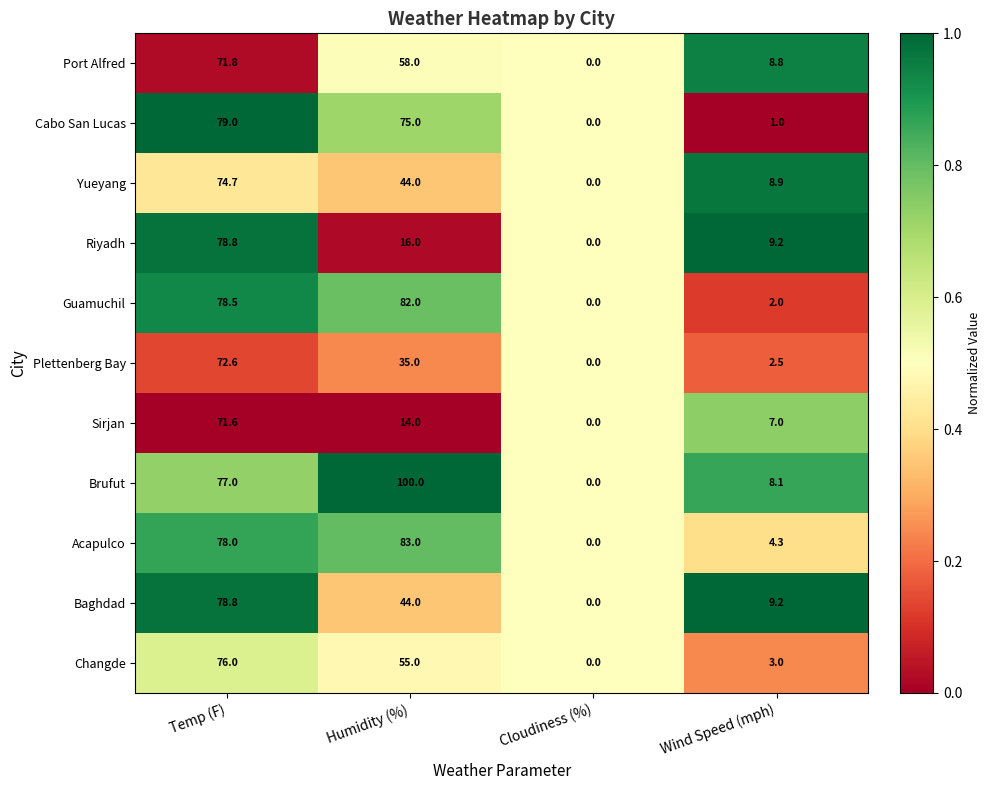

At which label is Baghdad closest to 39?

Humidity (%)